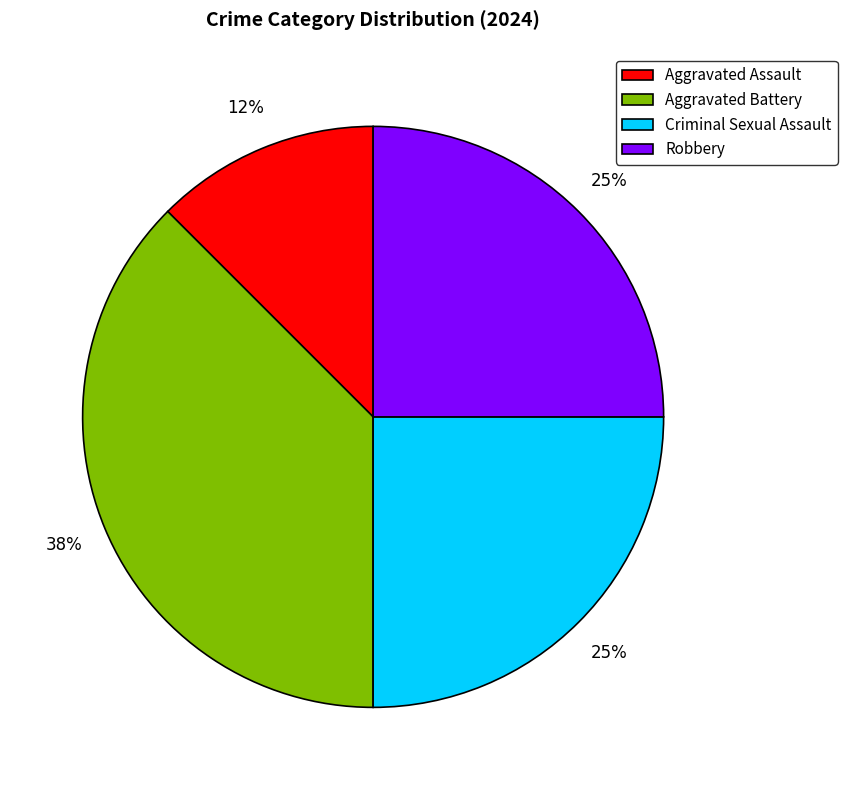

To the nearest percent, what is the average slice percentage?

25%